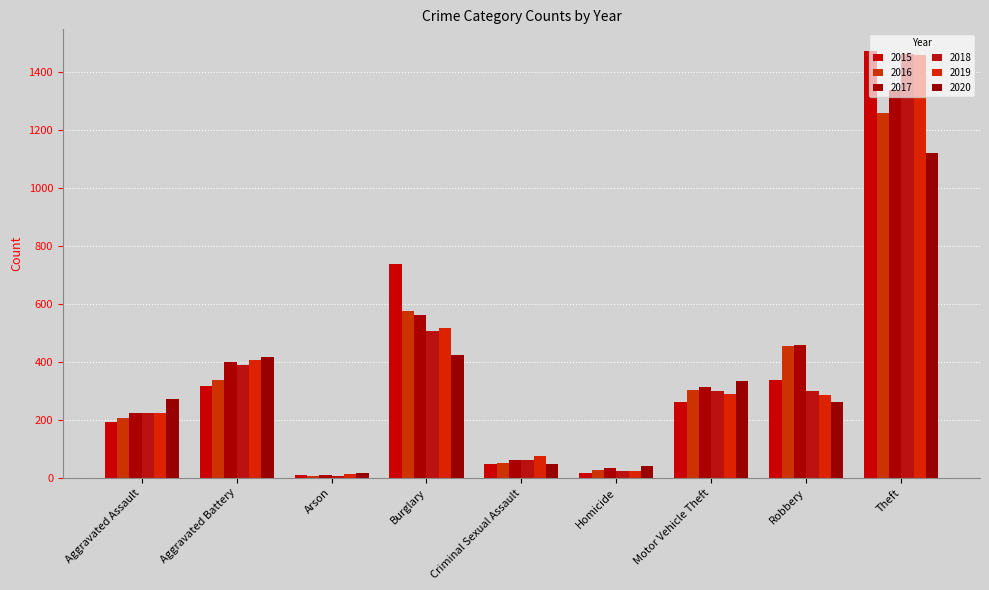

Which series has the widest spread of values?

2015